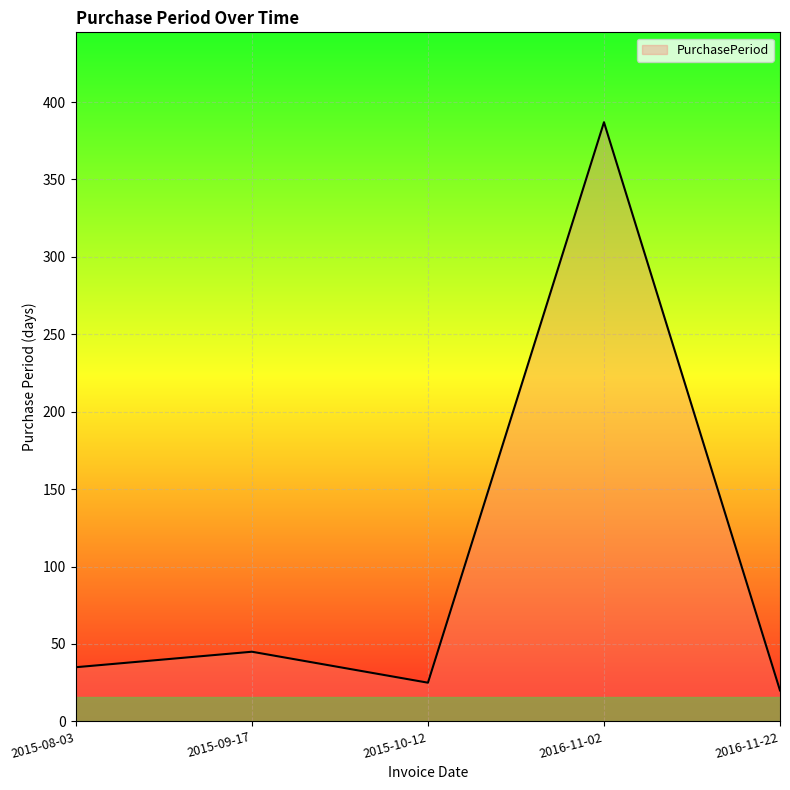

How many interior local peaks (higher than both neighbors) does the data have?

2